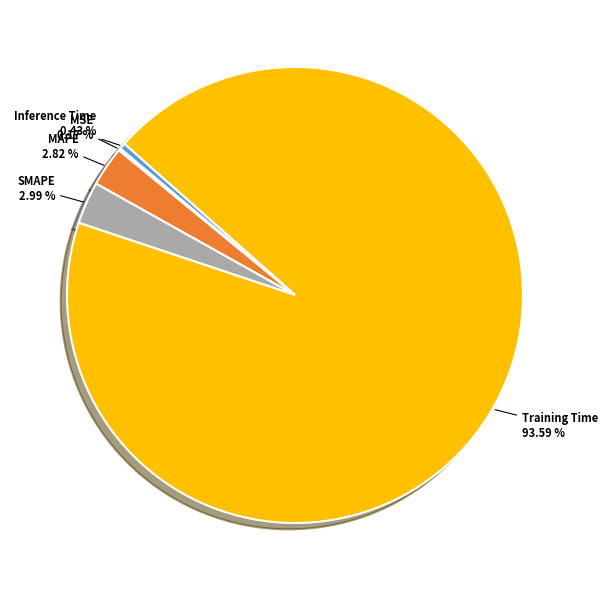

To the nearest percent, what is the difference between the largest and smallest slice percentages?

93%